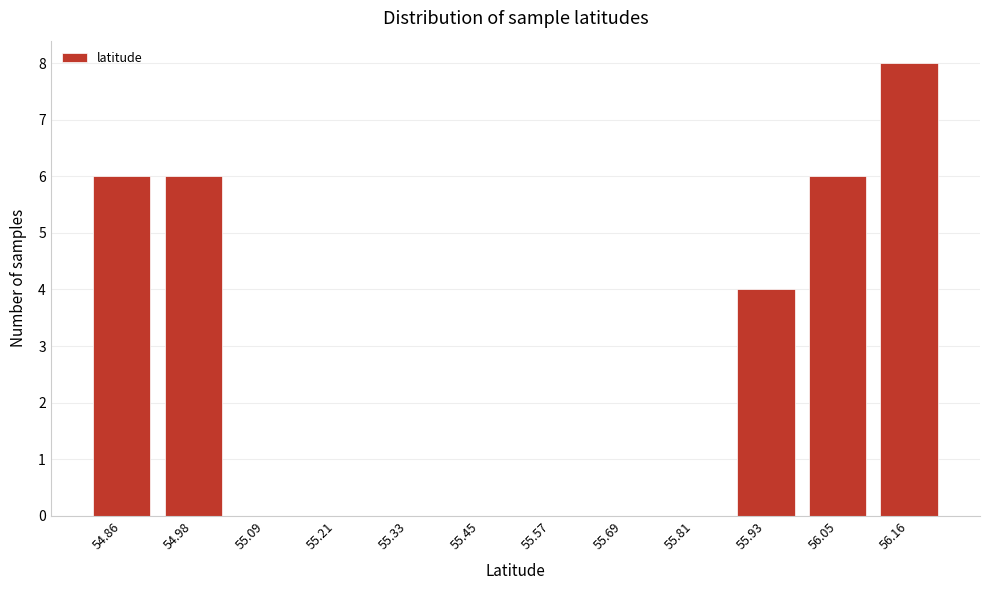

Reading left to right, list all the values displayed in this chart.

54.86=6	54.98=6	55.09=0	55.21=0	55.33=0	55.45=0	55.57=0	55.69=0	55.81=0	55.93=4	56.05=6	56.16=8